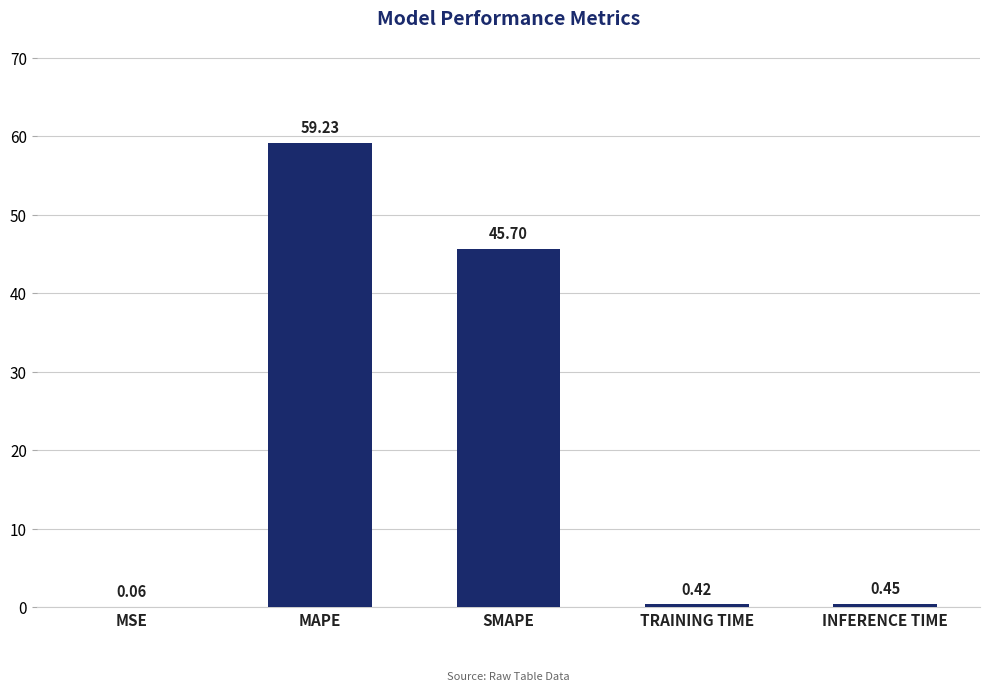

Which category has the highest value across all series?

MAPE